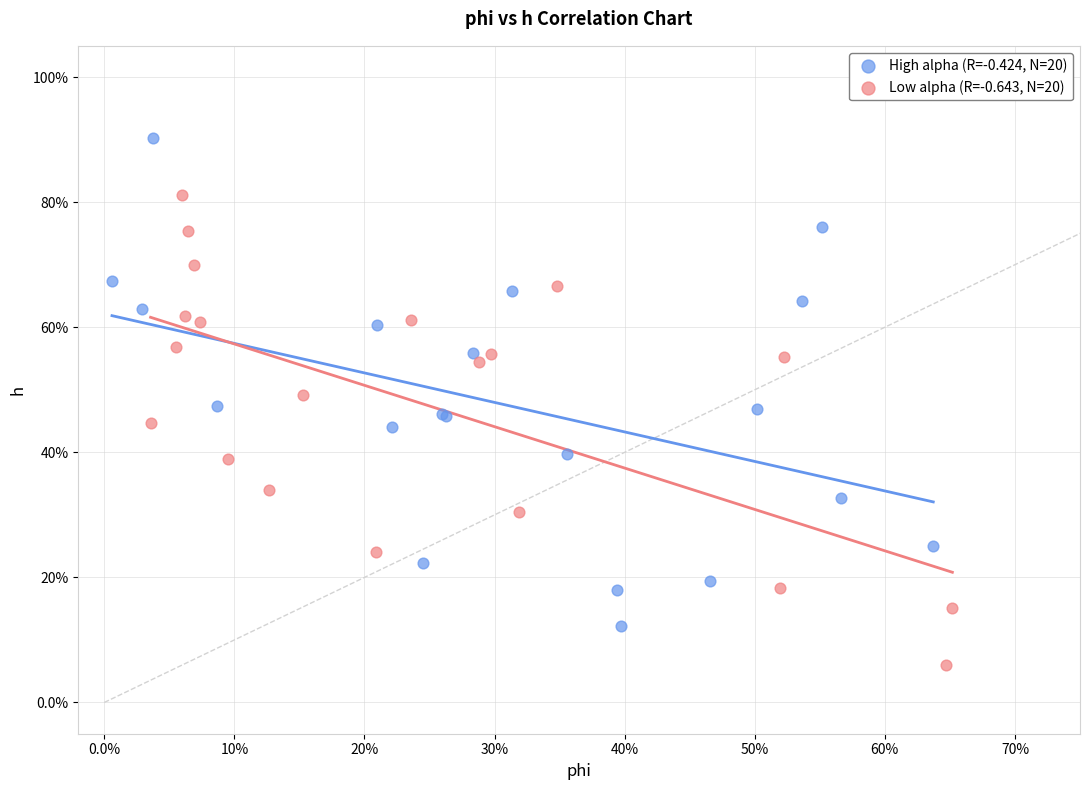

Which series has the widest spread of Y values?

High alpha (R=-0.424, N=20)